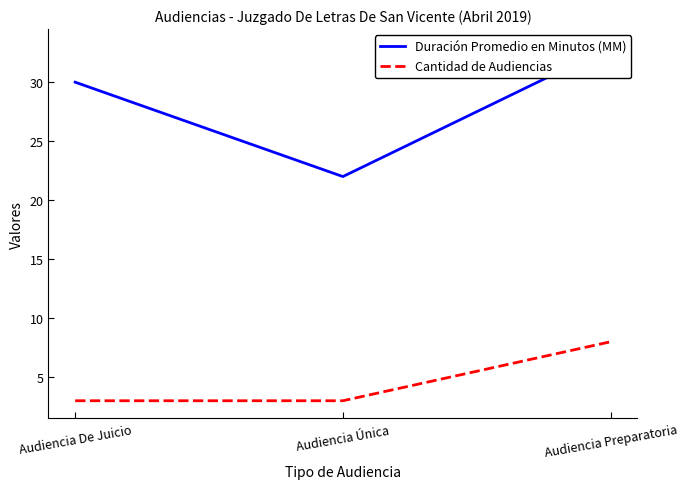

Is this an area chart (filled region under the line)?

No